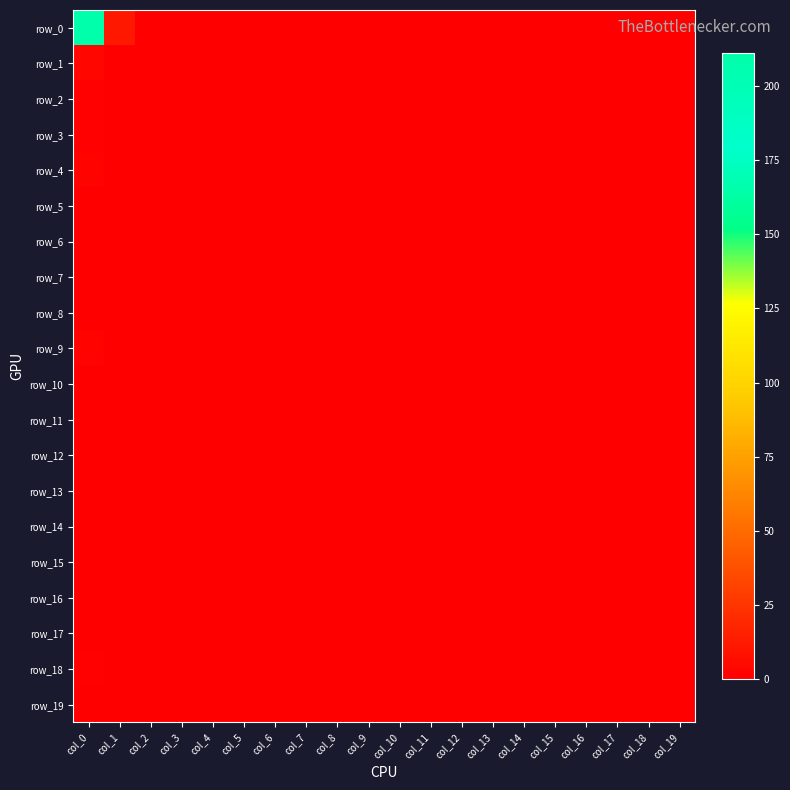

Reading left to right, transcribe all the data shown in this chart.

row_0: 211	12	0	0	0	0	0	0	0	0	0	0	0	0	0	0	0	0	0	0
row_1: 4	0	0	0	0	0	0	0	0	0	0	0	0	0	0	0	0	0	0	0
row_2: 1	0	0	0	0	0	0	0	0	0	0	0	0	0	0	0	0	0	0	0
row_3: 1	0	0	0	0	0	0	0	0	0	0	0	0	0	0	0	0	0	0	0
row_4: 2	0	0	0	0	0	0	0	0	0	0	0	0	0	0	0	0	0	0	0
row_5: 0	0	0	0	0	0	0	0	0	0	0	0	0	0	0	0	0	0	0	0
row_6: 0	0	0	0	0	0	0	0	0	0	0	0	0	0	0	0	0	0	0	0
row_7: 0	0	0	0	0	0	0	0	0	0	0	0	0	0	0	0	0	0	0	0
row_8: 0	0	0	0	0	0	0	0	0	0	0	0	0	0	0	0	0	0	0	0
row_9: 2	0	0	0	0	0	0	0	0	0	0	0	0	0	0	0	0	0	0	0
row_10: 0	0	0	0	0	0	0	0	0	0	0	0	0	0	0	0	0	0	0	0
row_11: 0	0	0	0	0	0	0	0	0	0	0	0	0	0	0	0	0	0	0	0
row_12: 0	0	0	0	0	0	0	0	0	0	0	0	0	0	0	0	0	0	0	0
row_13: 0	0	0	0	0	0	0	0	0	0	0	0	0	0	0	0	0	0	0	0
row_14: 0	0	0	0	0	0	0	0	0	0	0	0	0	0	0	0	0	0	0	0
row_15: 0	0	0	0	0	0	0	0	0	0	0	0	0	0	0	0	0	0	0	0
row_16: 0	0	0	0	0	0	0	0	0	0	0	0	0	0	0	0	0	0	0	0
row_17: 0	0	0	0	0	0	0	0	0	0	0	0	0	0	0	0	0	0	0	0
row_18: 1	0	0	0	0	0	0	0	0	0	0	0	0	0	0	0	0	0	0	0
row_19: 0	0	0	0	0	0	0	0	0	0	0	0	0	0	0	0	0	0	0	0